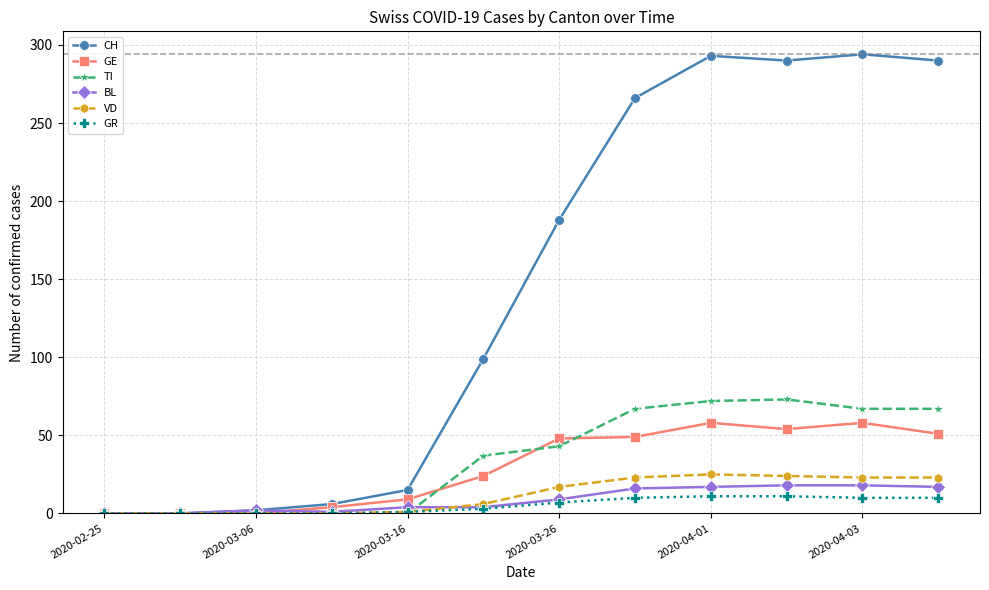

What is the value of the BL point at the 3rd from the left?

2